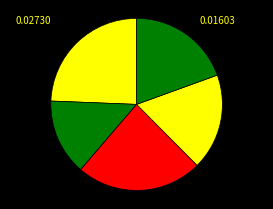

How many slices are in this pie chart?

5